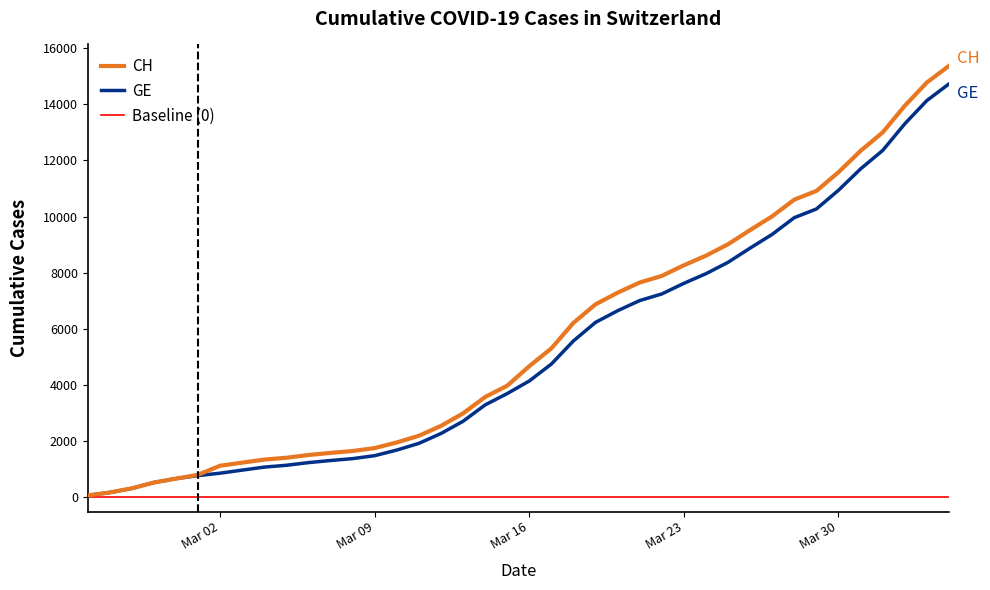

At which label does GE first exceed 4147?

2020-03-17